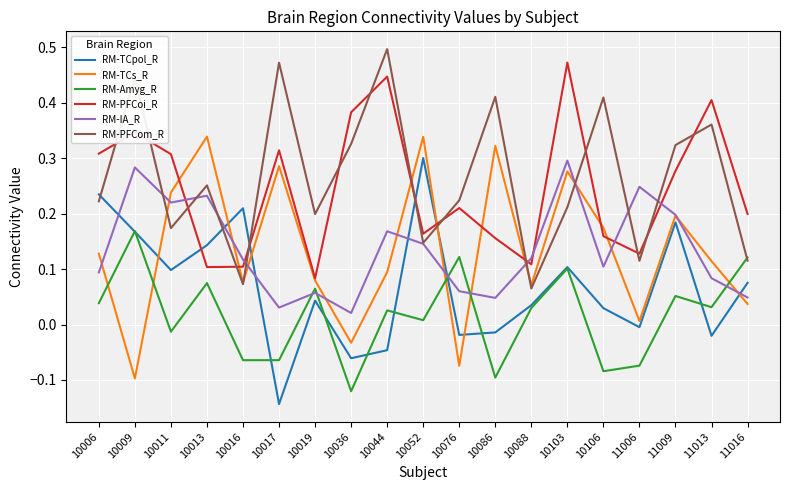

Between which two adjacent categories do RM-PFCom_R and RM-TCpol_R first intersect?

10006 and 10009